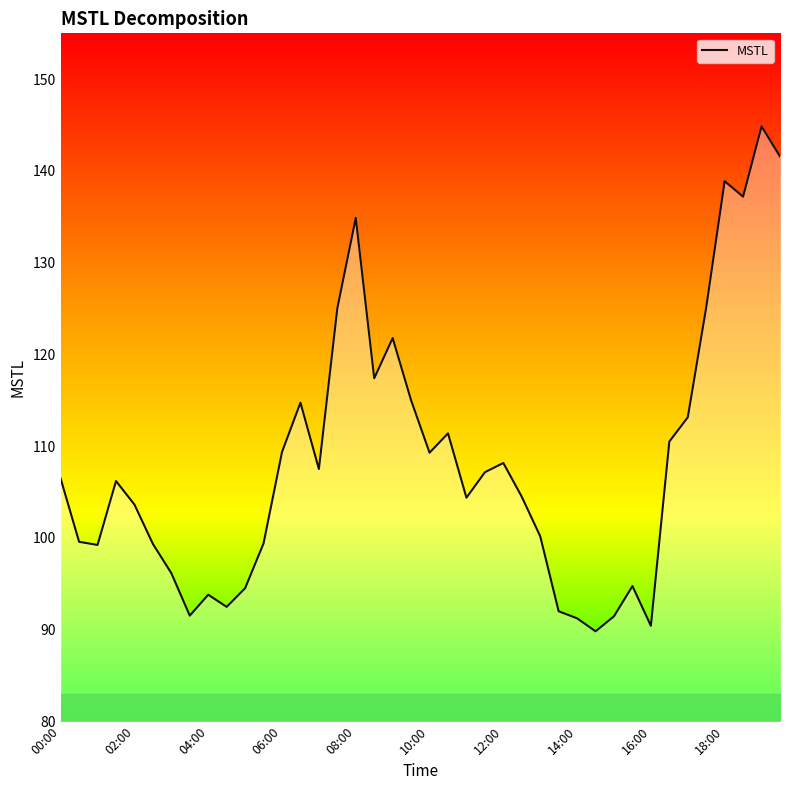

What is the difference between the maximum and minimum values?

55.1